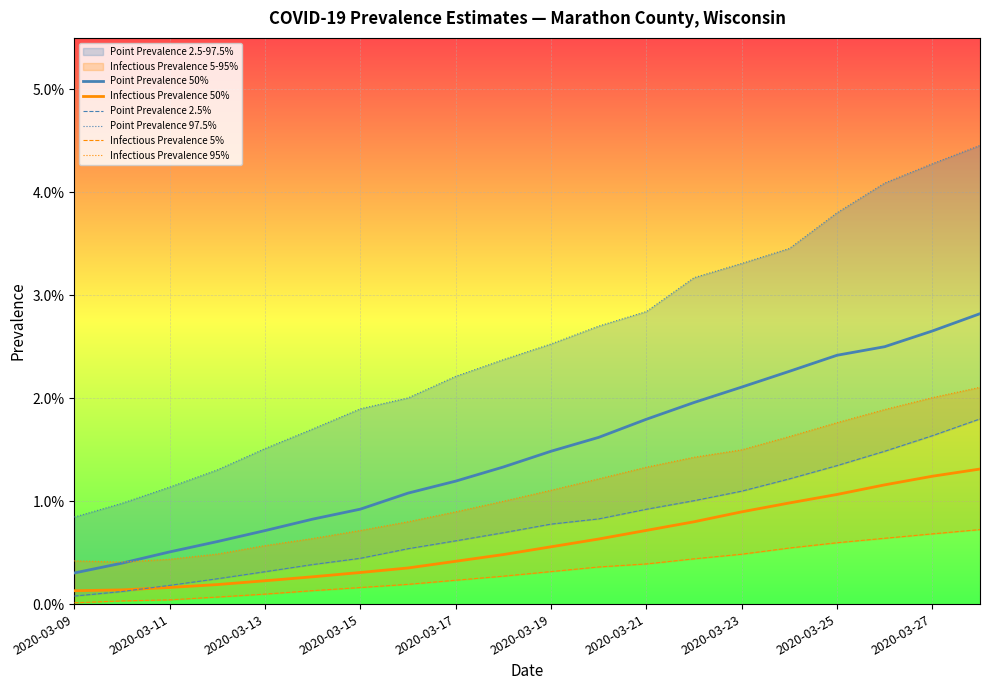

How many lines are shown in the chart?

6